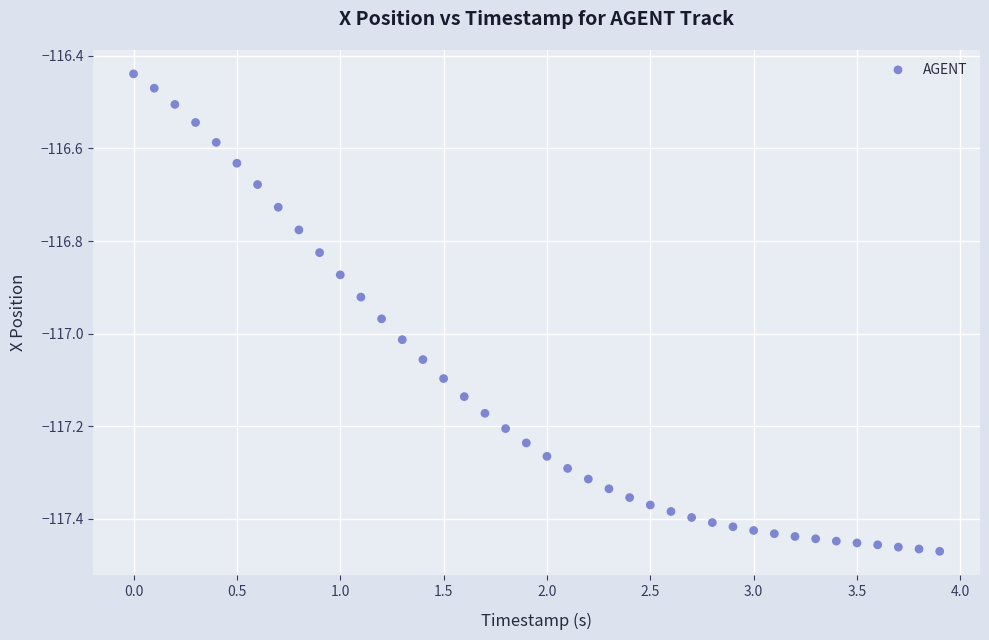

What is the range of X values (max minus min)?

3.9